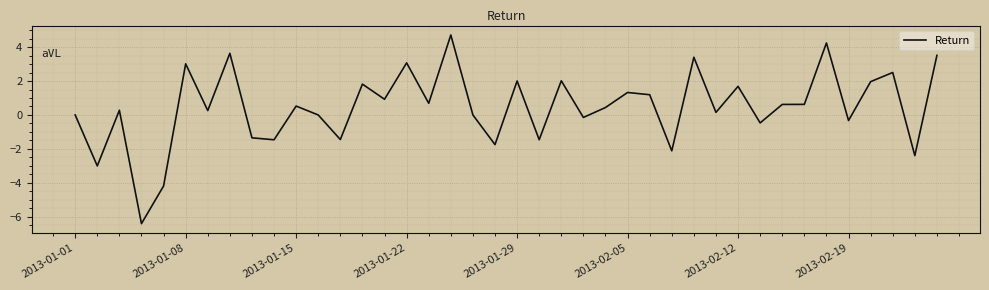

What is the difference between the maximum and minimum values?

11.1